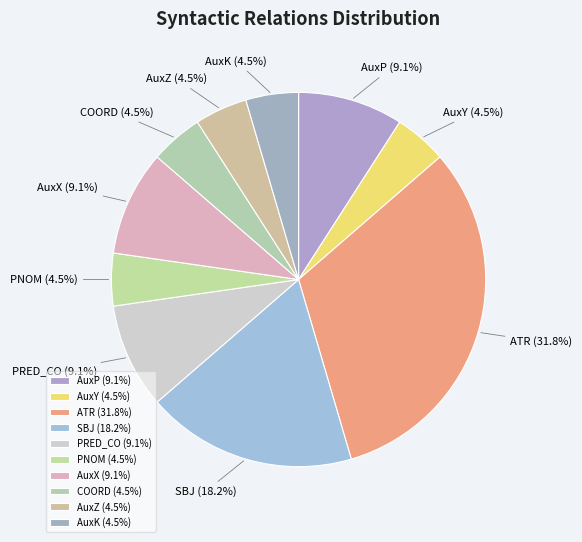

What percentage do AuxK and PRED_CO together represent?

13.6%